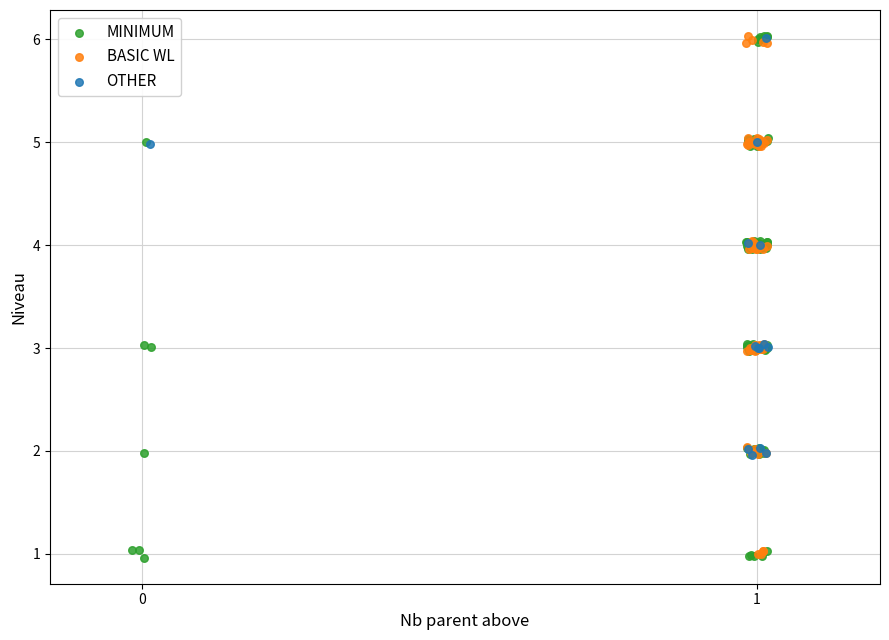

Which series has the largest Y range (max minus min)?

MINIMUM